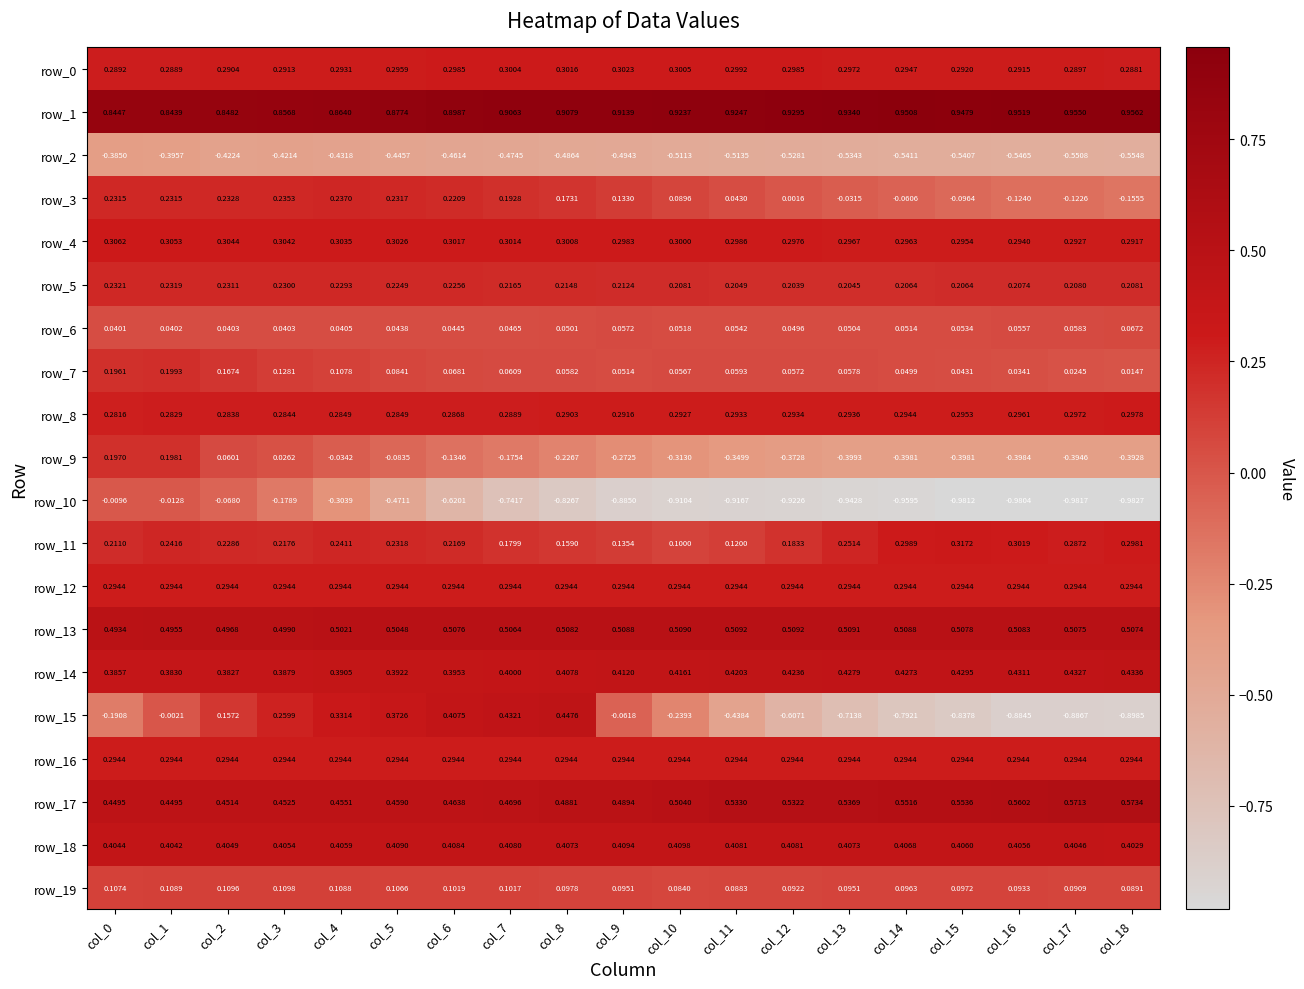

What is the total value across all series at col_15?

2.2